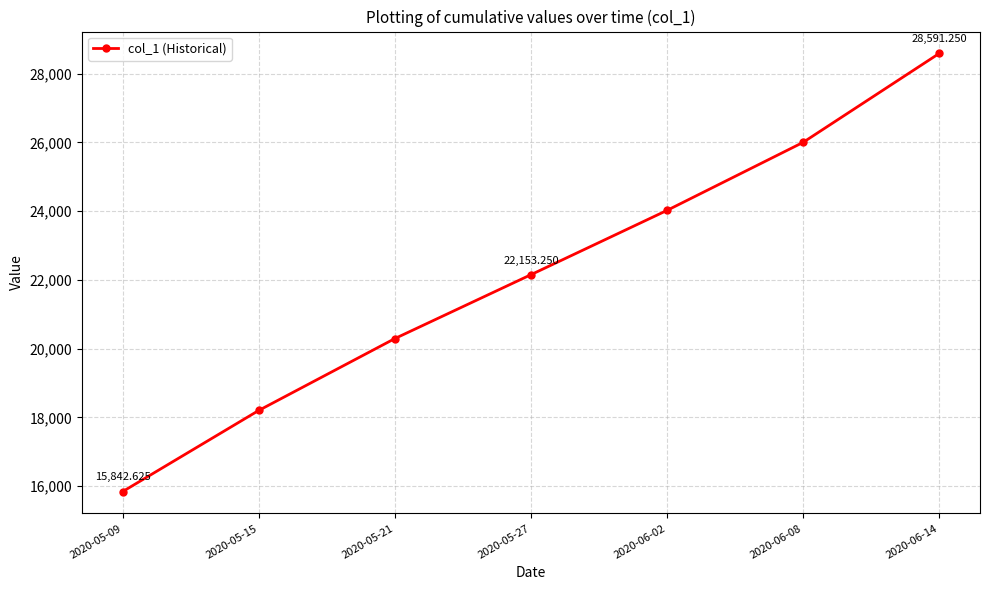

Does the chart have visible grid lines?

Yes